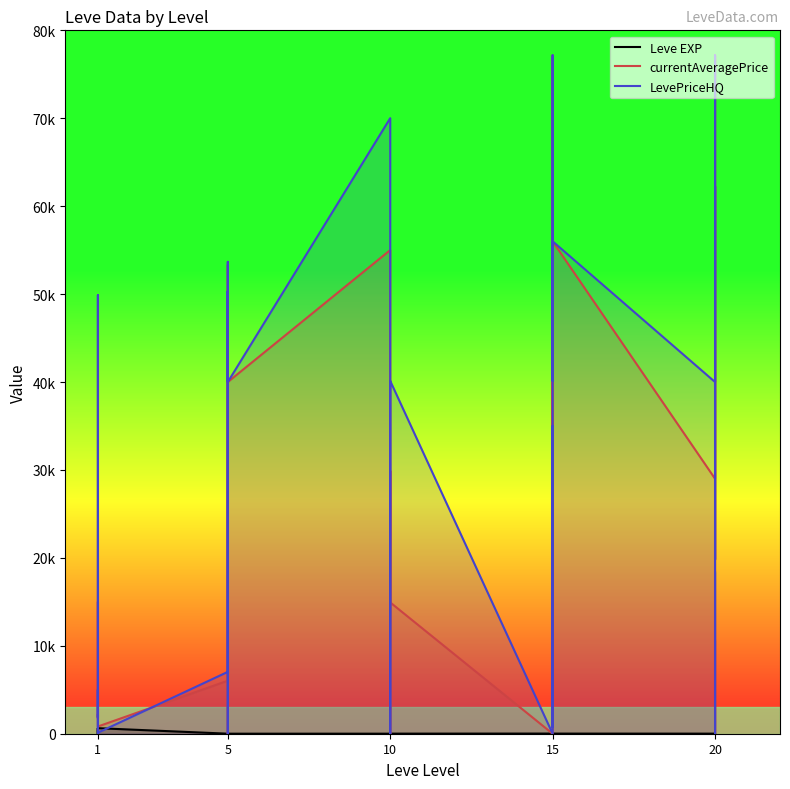

After their last crossing, which series has the higher values: currentAveragePrice or LevePriceHQ?

LevePriceHQ